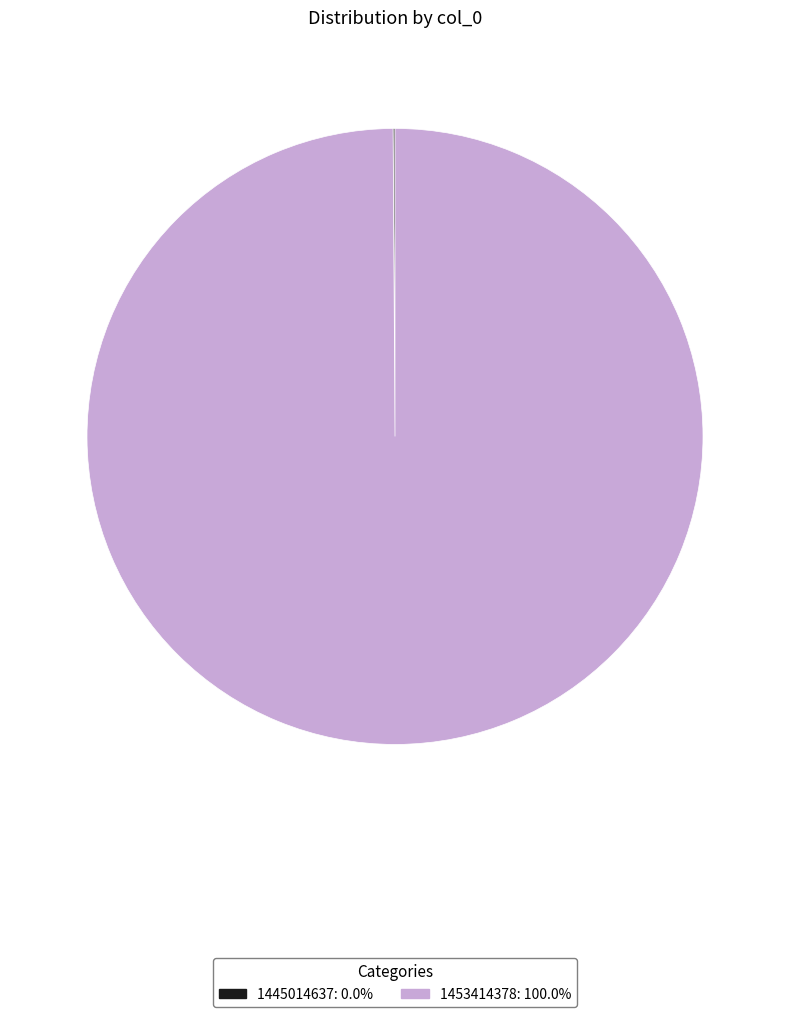

Is there any slice that represents more than half of the pie?

Yes